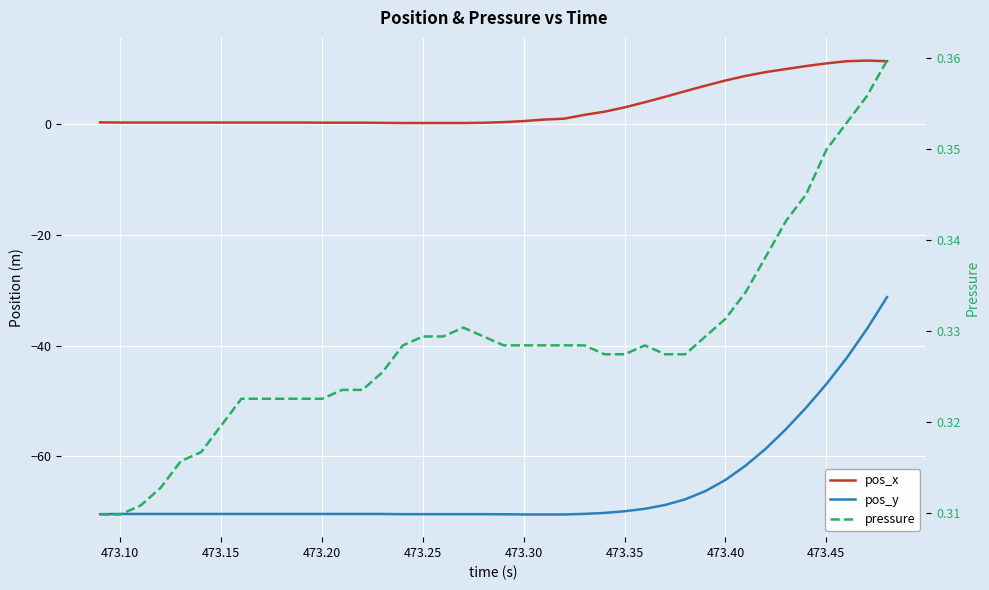

Which series has the largest range (max minus min)?

pos_y